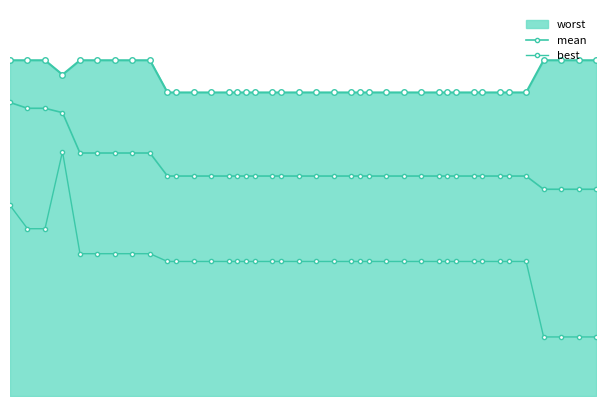

What is the difference between the second highest and second lowest values in the best series?

1.6